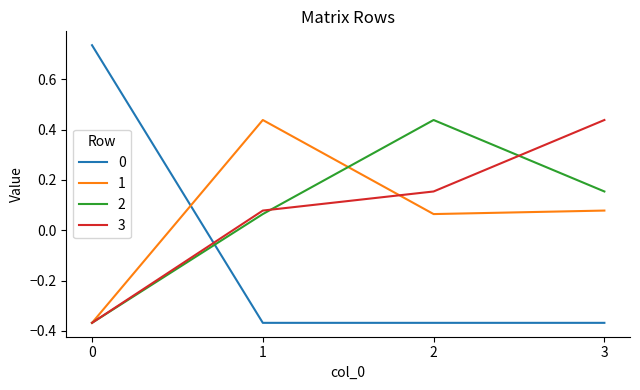

How many lines are shown in the chart?

4